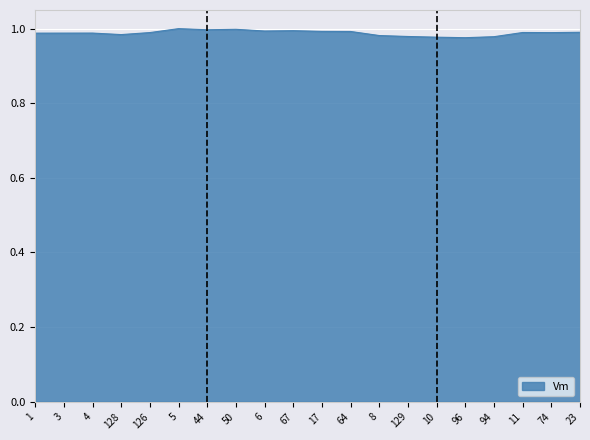

What is the sum of all values?

19.8